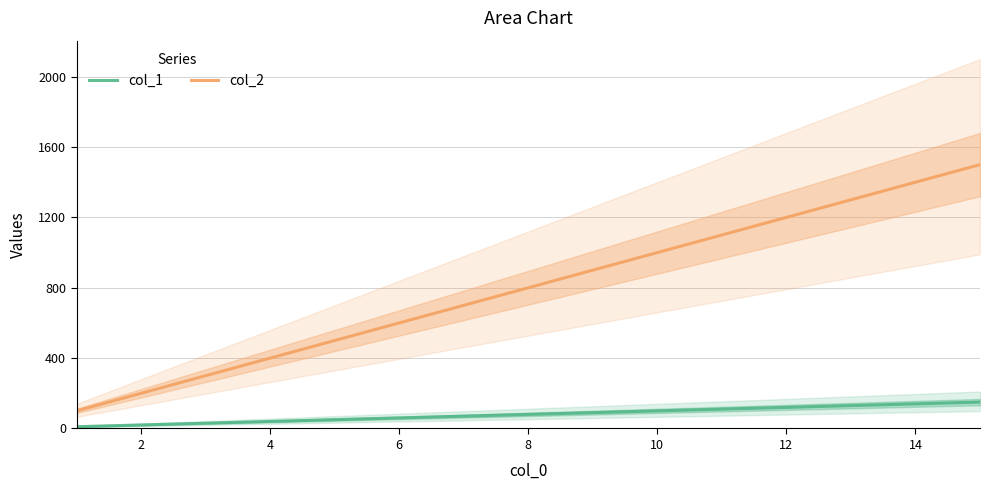

True or false: col_1 and col_2 cross at least once.

False